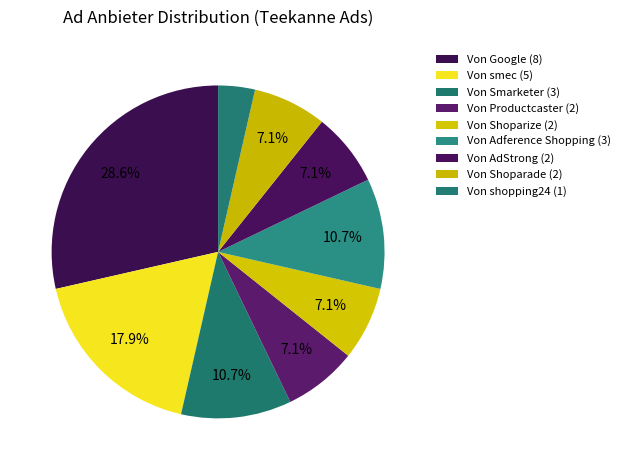

How many segments does this pie chart have?

9